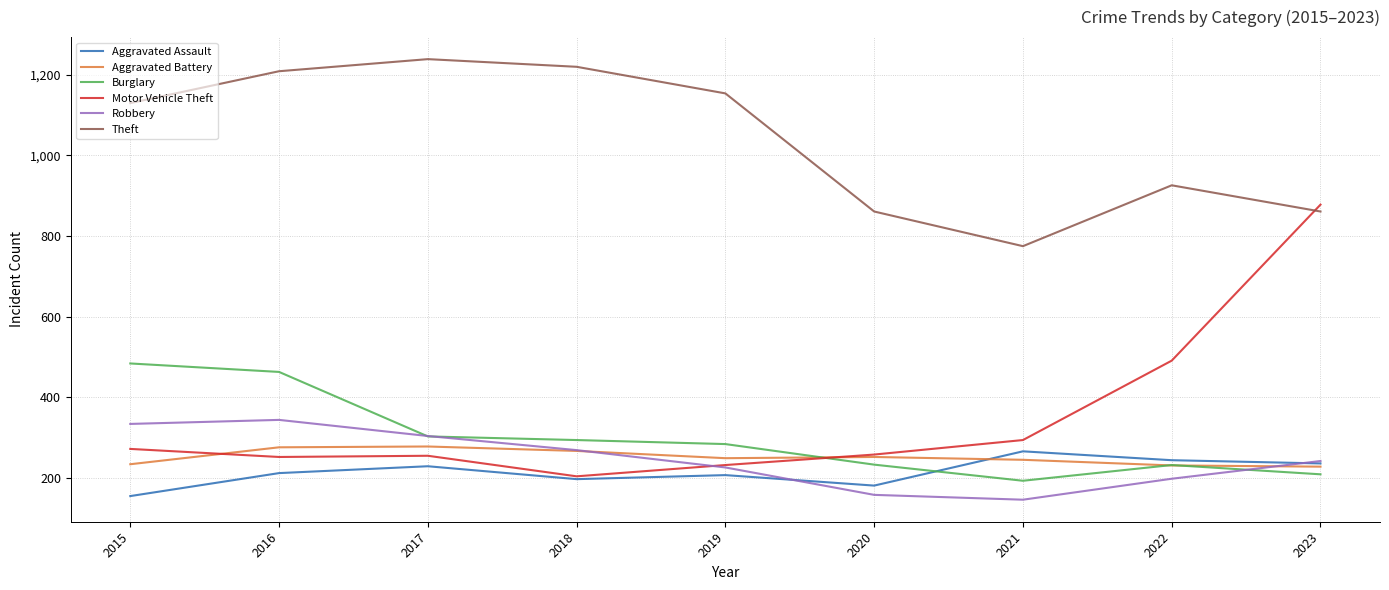

Where is Theft nearest to the value 1007?

2022